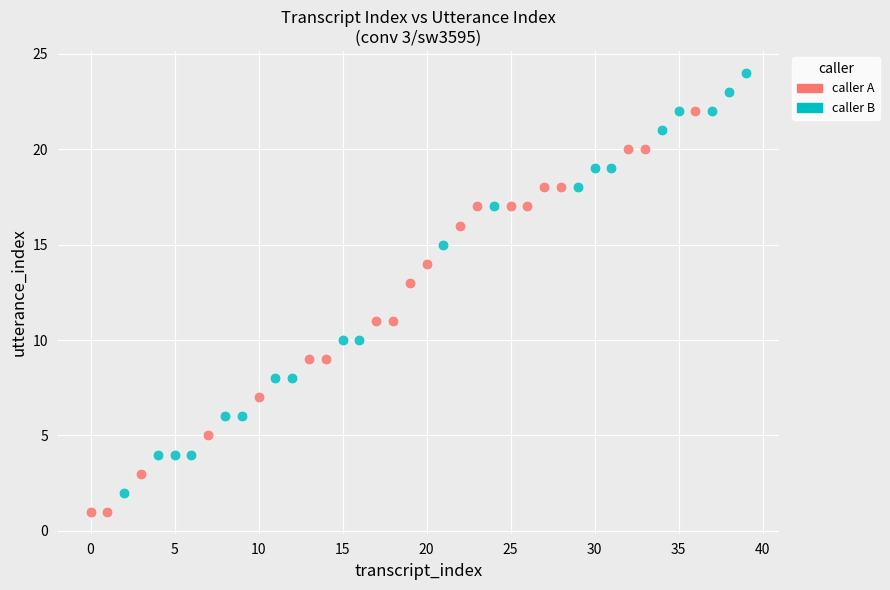

Which series contains the highest Y value?

caller B